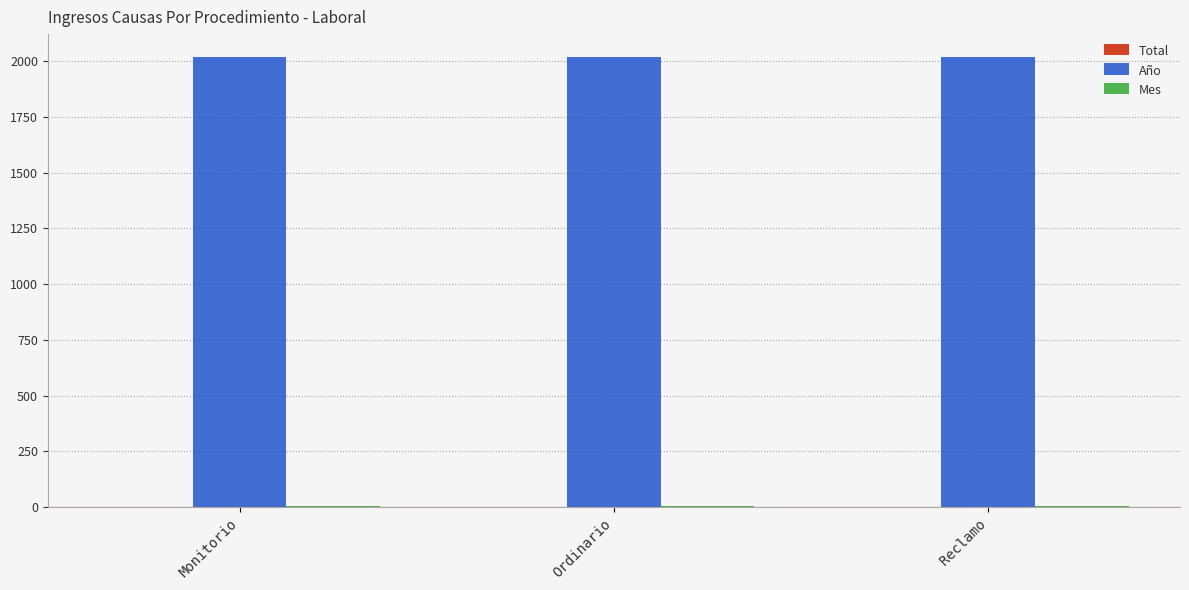

Is it true that Año equals 1093 at Ordinario?

False